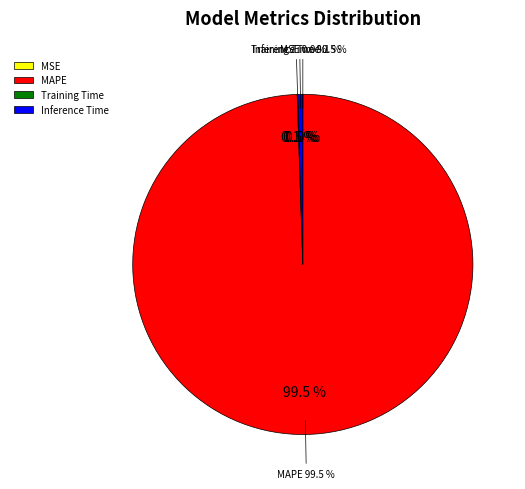

True or false: MAPE accounts for 87% of the total.

False